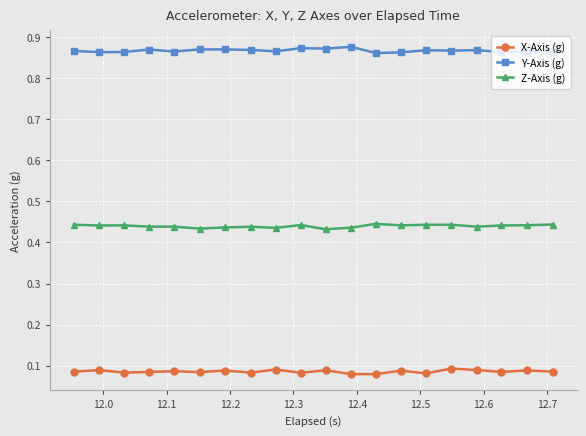

True or false: Y-Axis (g) and Z-Axis (g) cross at least once.

False